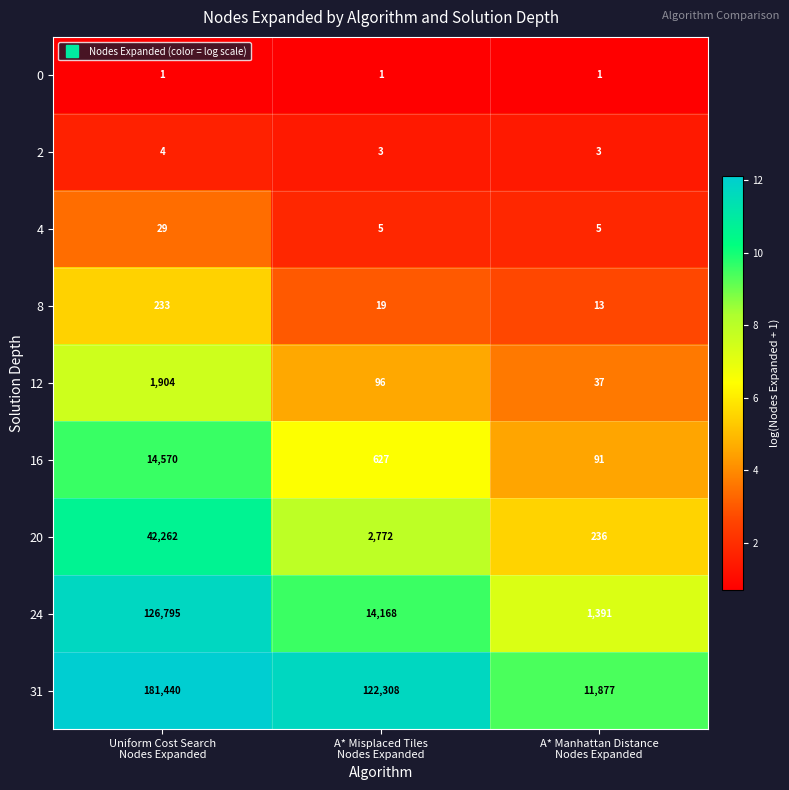

Which series has the largest total across all categories?

31